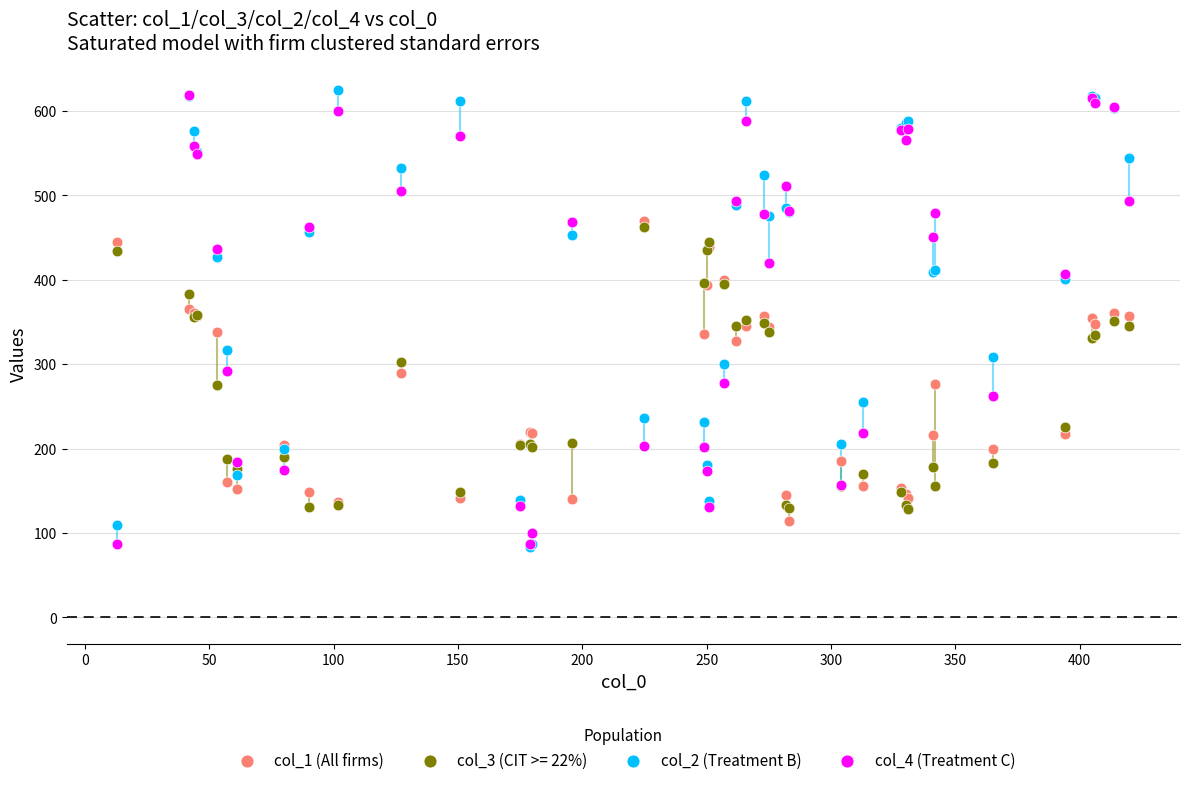

What are all the series names shown in the legend?

col_1 (All firms), col_3 (CIT >= 22%), col_2 (Treatment B), col_4 (Treatment C)